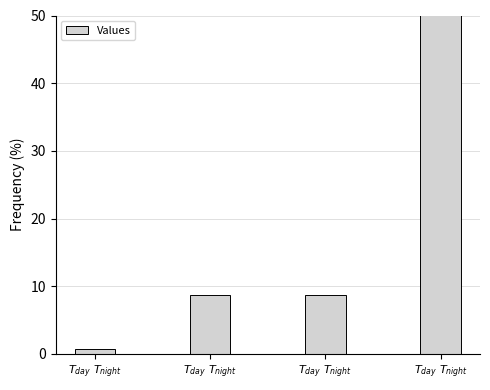

Is it true that the value at $T_{day}\ T_{night}$ is 0.4?

False